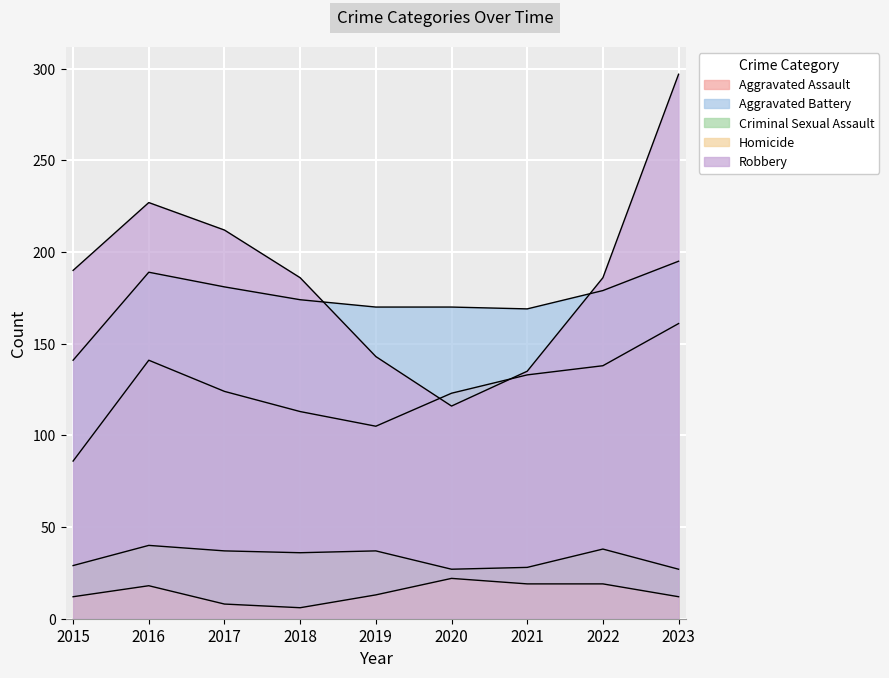

What is the approximate value of Robbery at 2020?

116